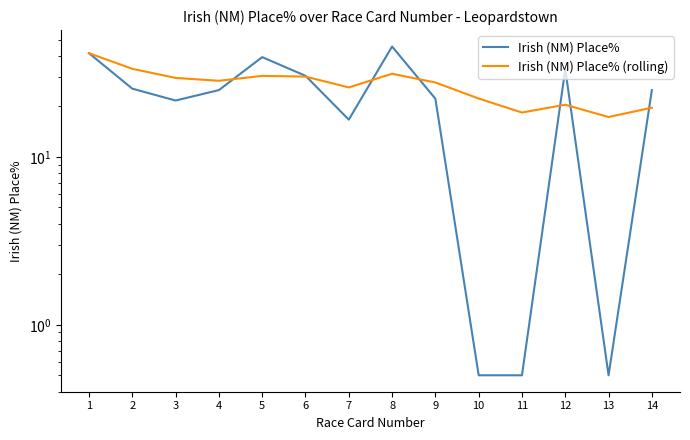

What is the difference between the second highest and minimum values in the Irish (NM) Place% series?

41.0